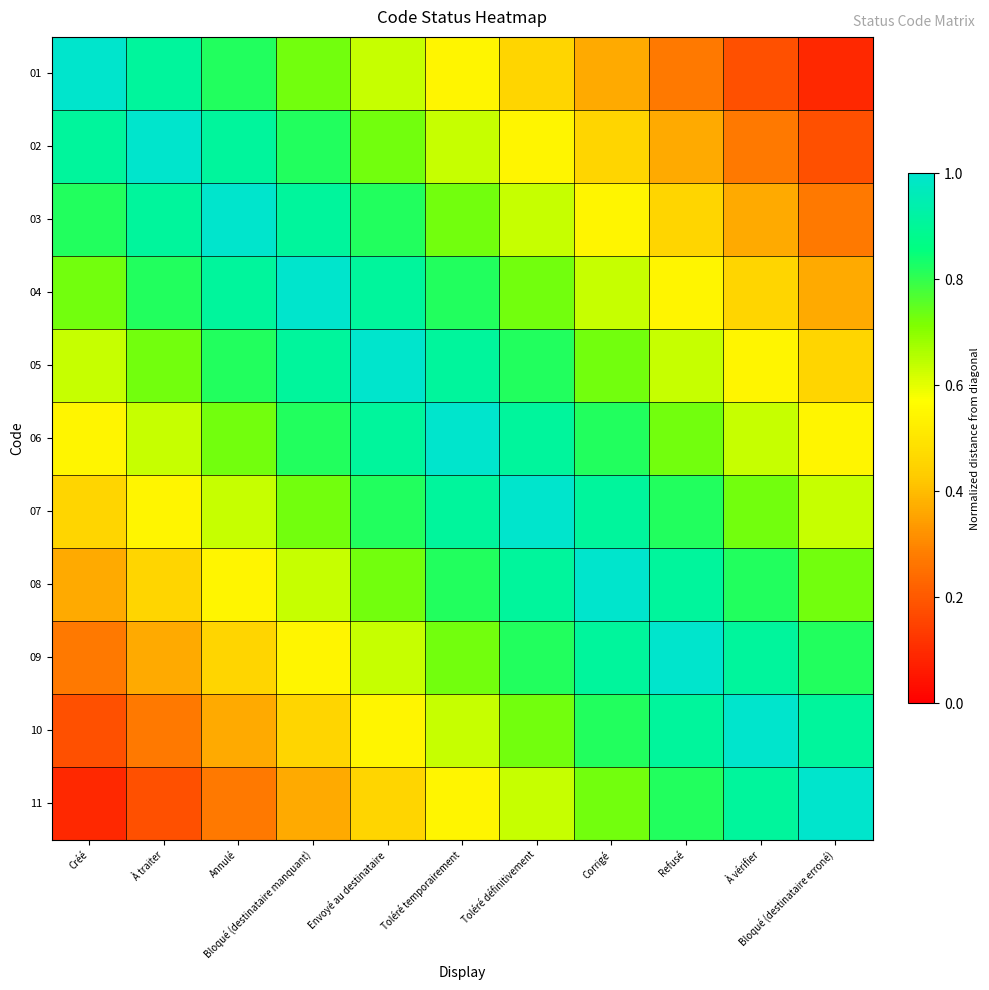

Which category has the lowest value across all series?

Bloqué (destinataire erroné)